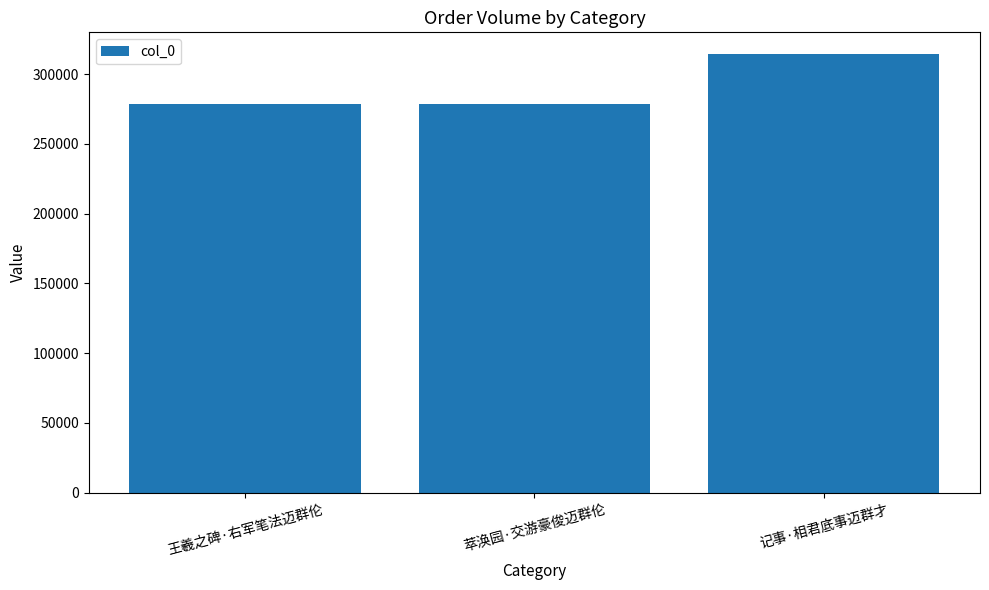

How many categories are shown in the chart?

3